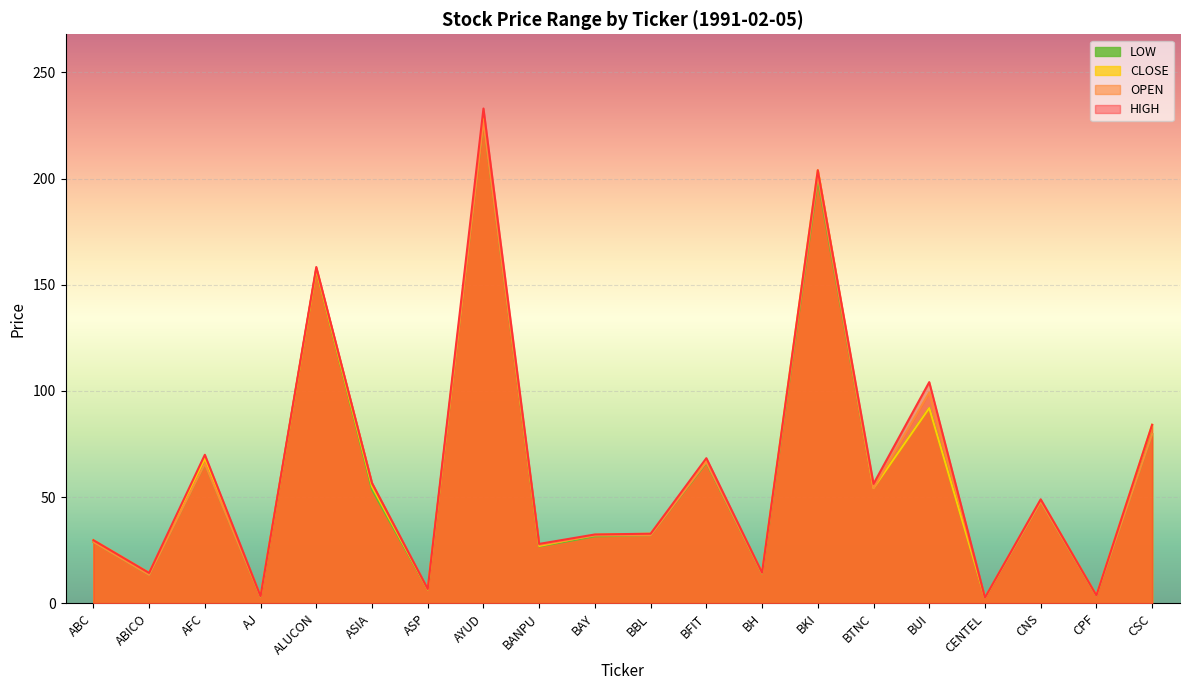

At ASP, list the series in order from smallest to largest.

OPEN, LOW, CLOSE, HIGH